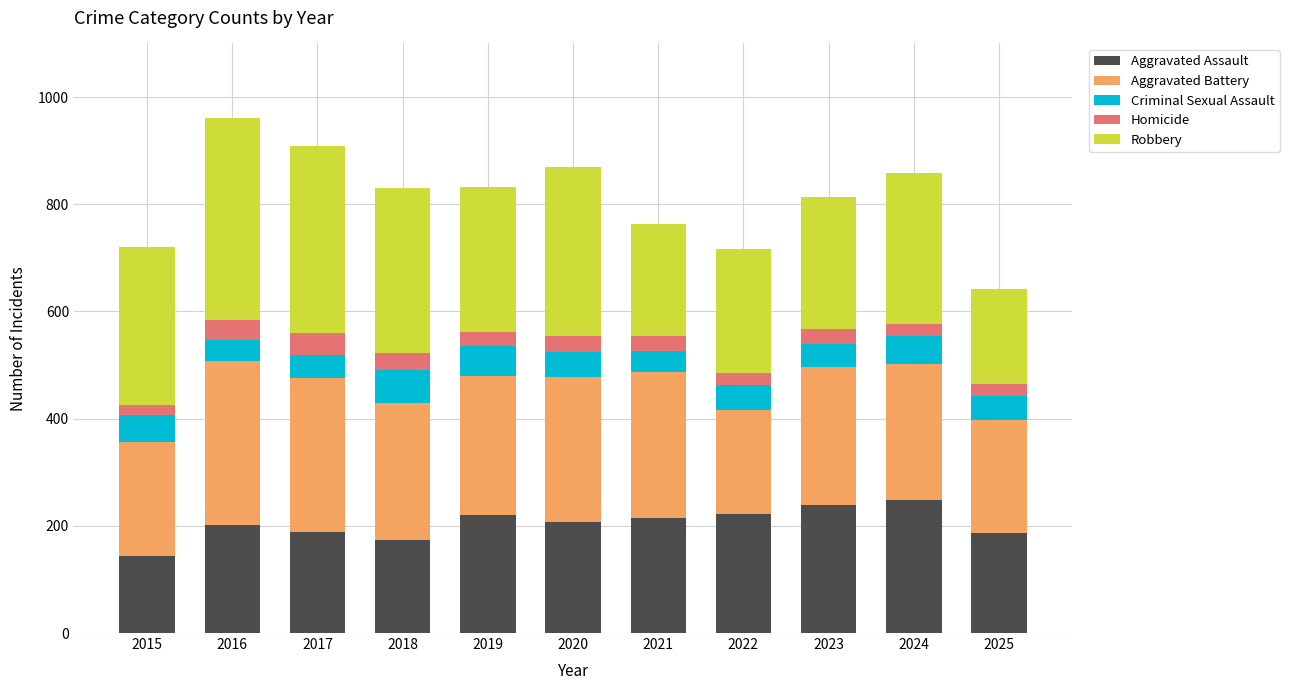

What is the difference between the maximum and minimum values in the Aggravated Assault series?

105